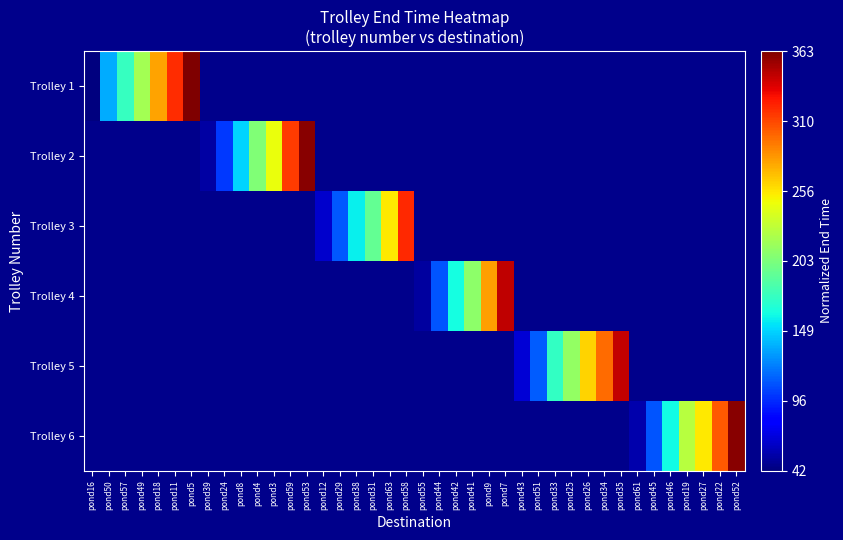

Rank the series by their maximum value, from highest to lowest.

Trolley 1, Trolley 2, Trolley 3, Trolley 4, Trolley 5, Trolley 6